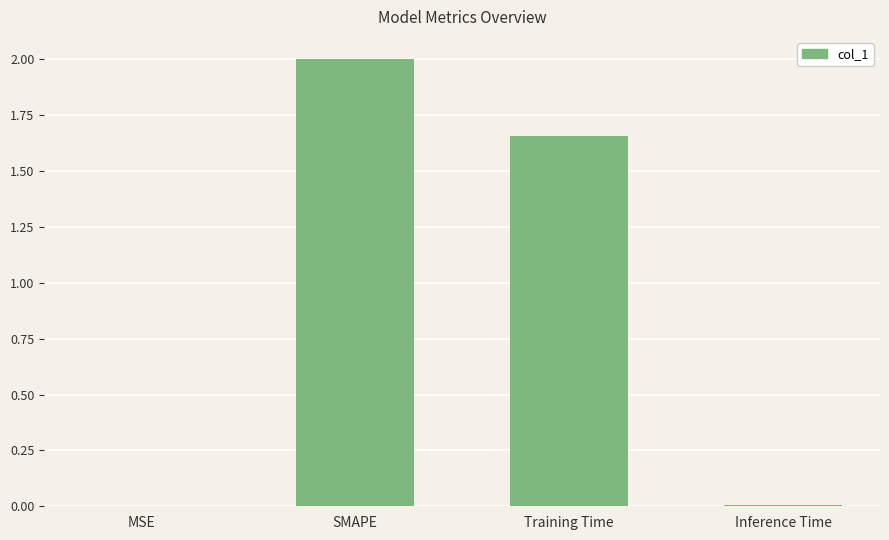

At which label is the value closest to 1?

Training Time